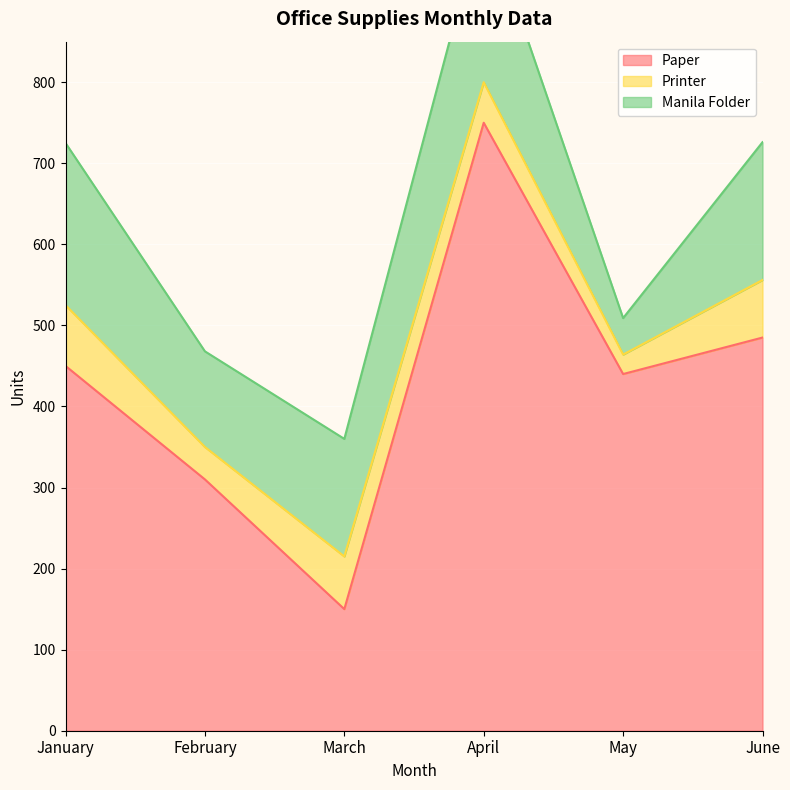

True or false: Printer has more than 0 points higher than both neighbors.

True